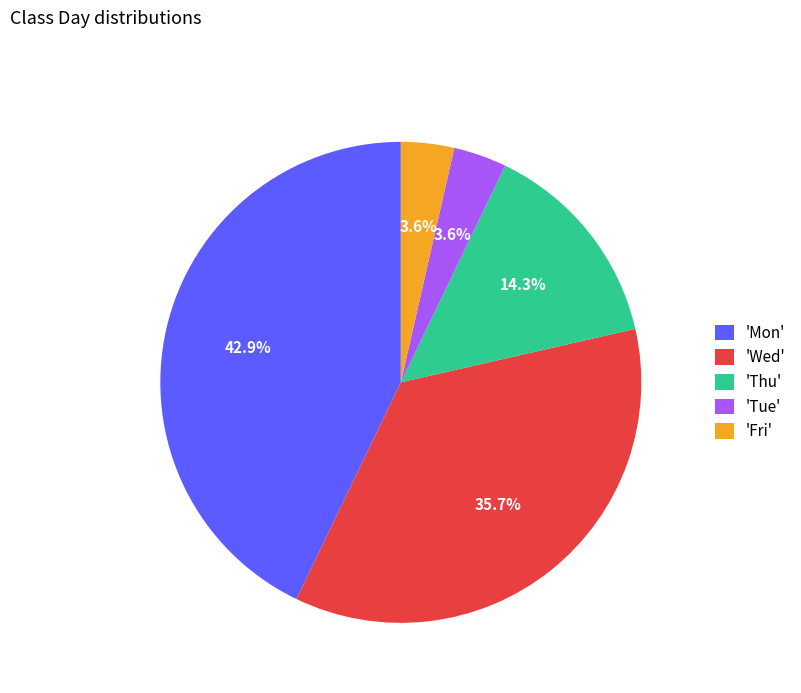

Which category has the biggest portion of the pie?

'Mon'